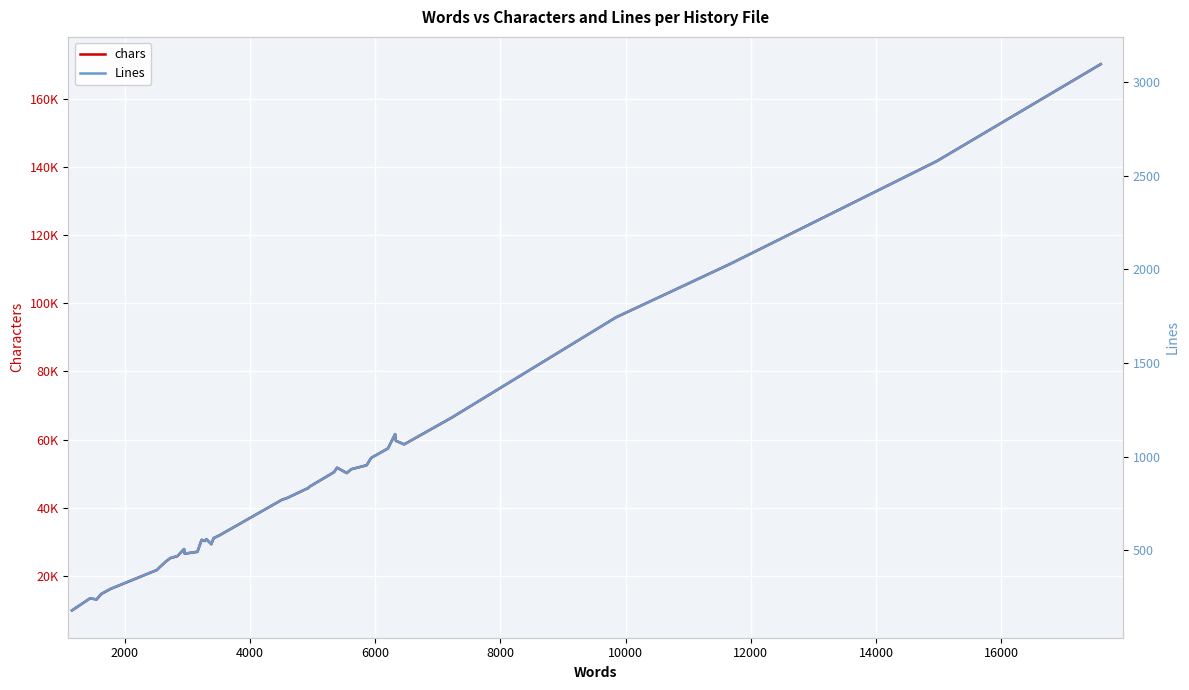

What is the value of the chars point at the 28th from the left?

51302